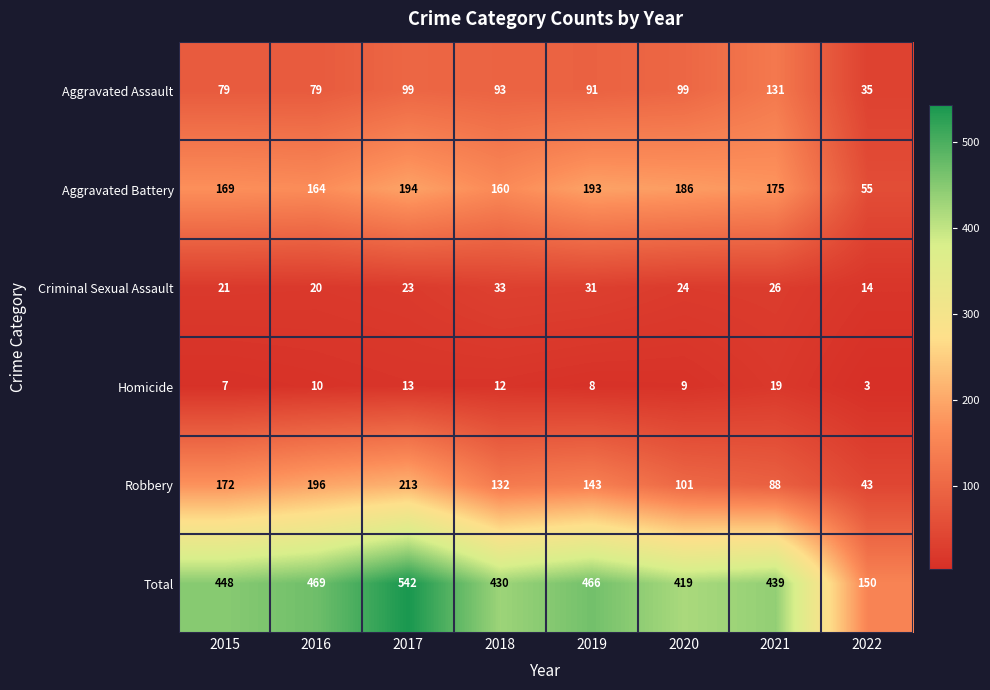

What is the total value across all series at 2017?

1084